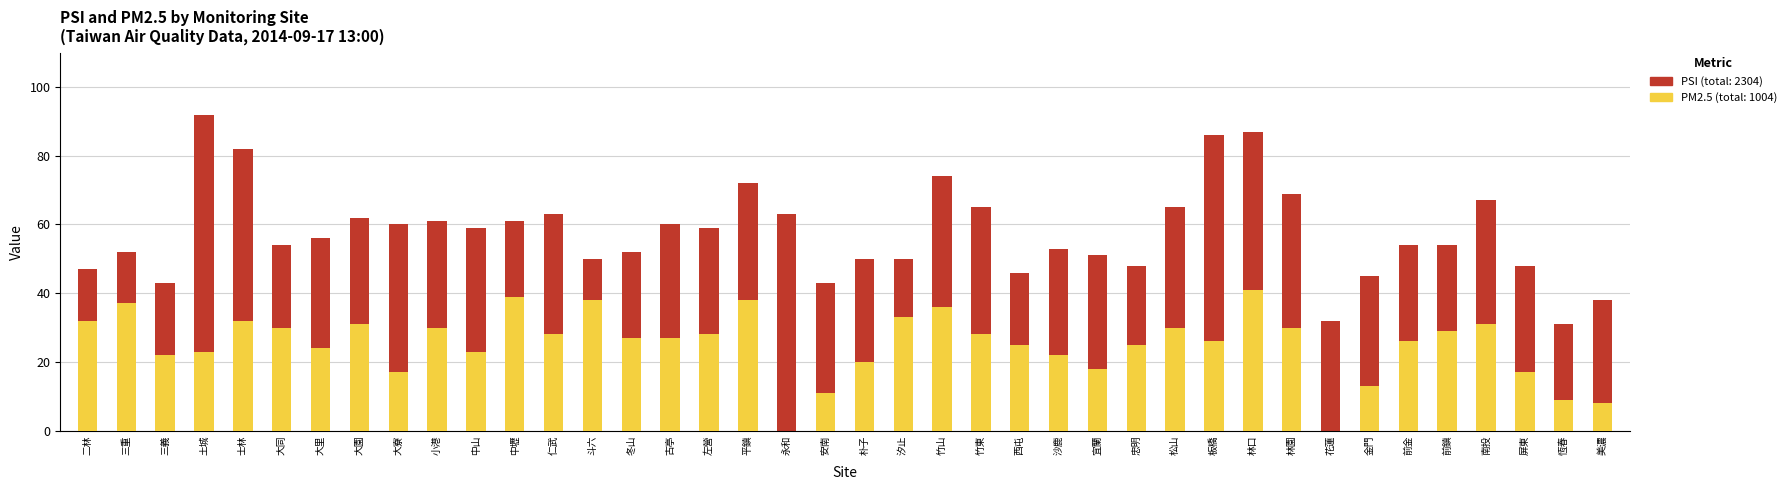

What is the sum of the PSI values at 安南 and 美濃?

81